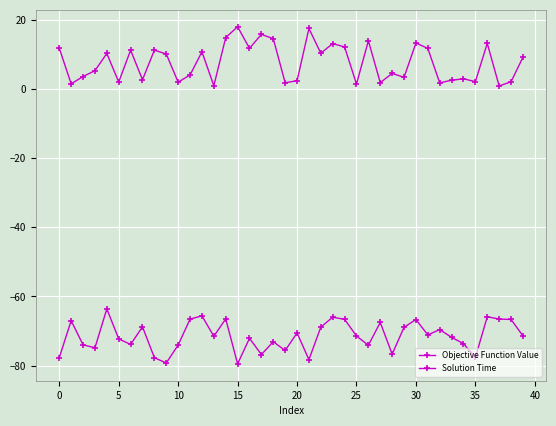

Reading left to right, list all the values displayed in this chart.

Objective Function Value: -77.7	-67.0	-74.0	-74.8	-63.6	-72.3	-73.9	-68.8	-77.7	-79.2	-74.0	-66.5	-65.6	-71.5	-66.5	-79.5	-72.1	-76.8	-73.1	-75.6	-70.5	-78.3	-68.8	-66.0	-66.6	-71.4	-74.1	-67.5	-76.7	-68.9	-66.7	-71.1	-69.6	-71.8	-73.6	-77.6	-65.9	-66.5	-66.6	-71.4
Solution Time: 11.7	1.5	3.6	5.3	10.2	2.0	11.2	2.6	11.2	10.1	1.9	4.0	10.7	0.9	14.8	18.0	11.7	15.8	14.5	1.8	2.3	17.5	10.3	13.1	12.1	1.4	13.9	1.8	4.5	3.3	13.3	11.7	1.7	2.5	2.9	2.1	13.1	0.8	2.1	9.1